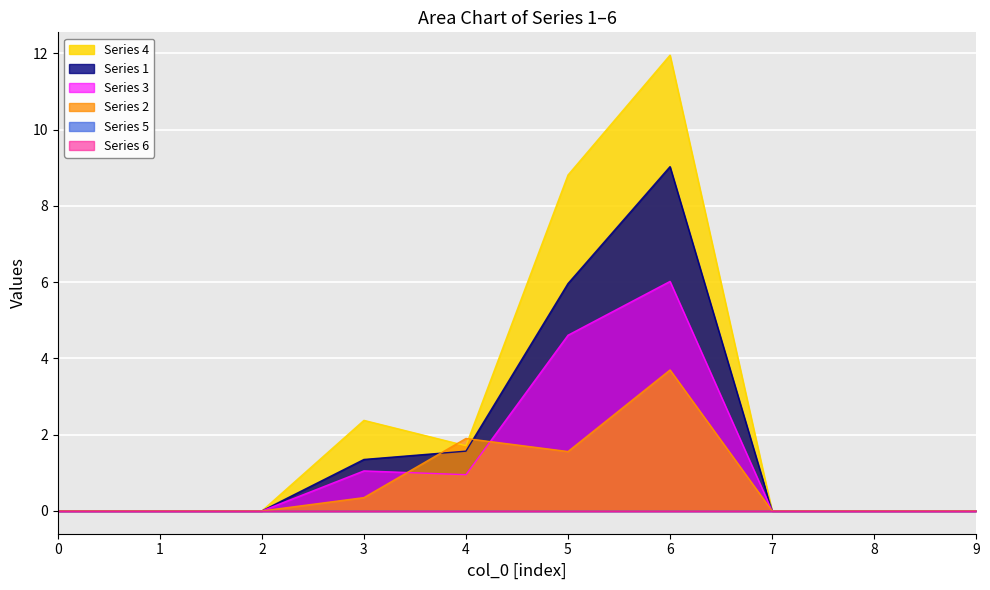

What is the difference between the maximum and second lowest values in the 4 series?

12.0